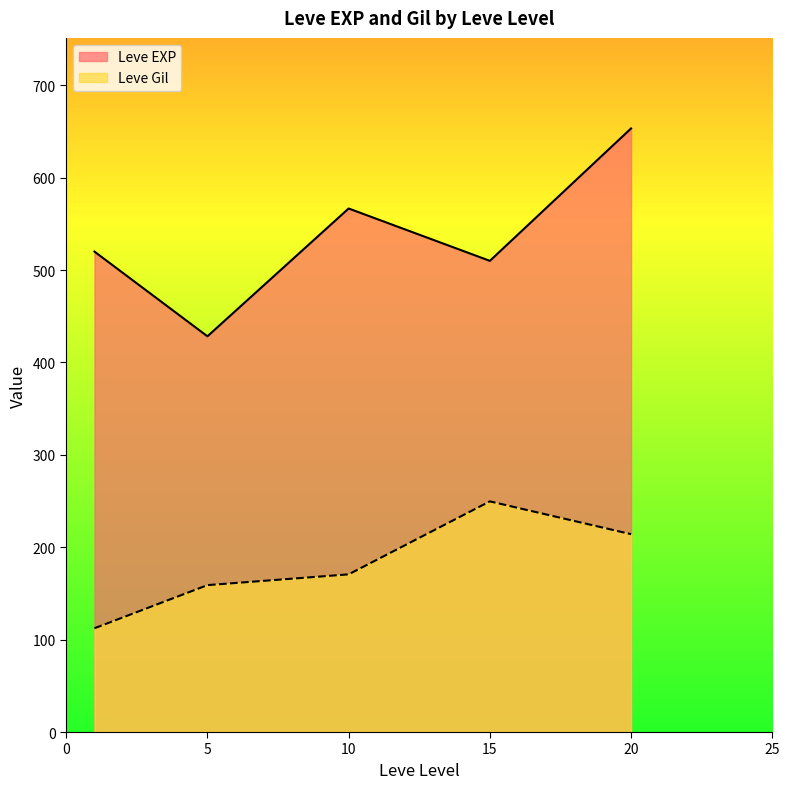

What is the highest value of the Leve EXP series?

653.3